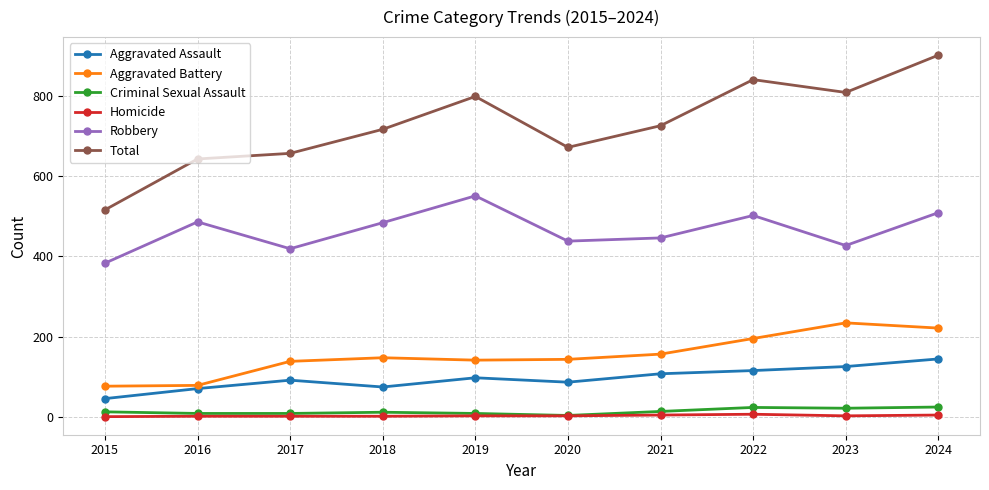

True or false: Criminal Sexual Assault and Robbery cross at least once.

False